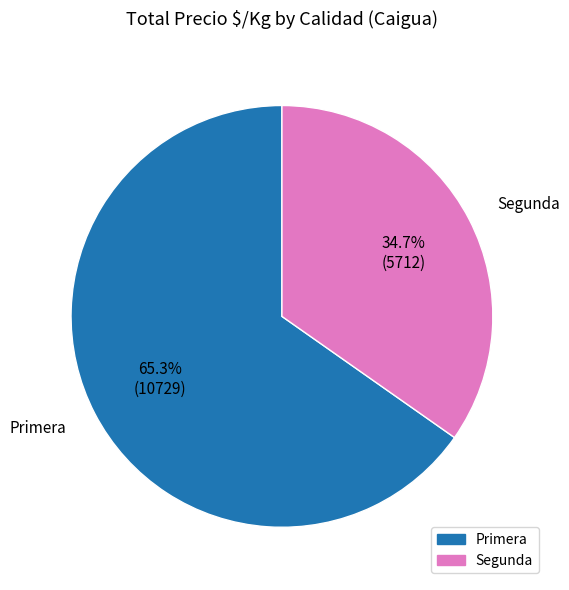

Rank the categories by value from highest to lowest.

Primera, Segunda